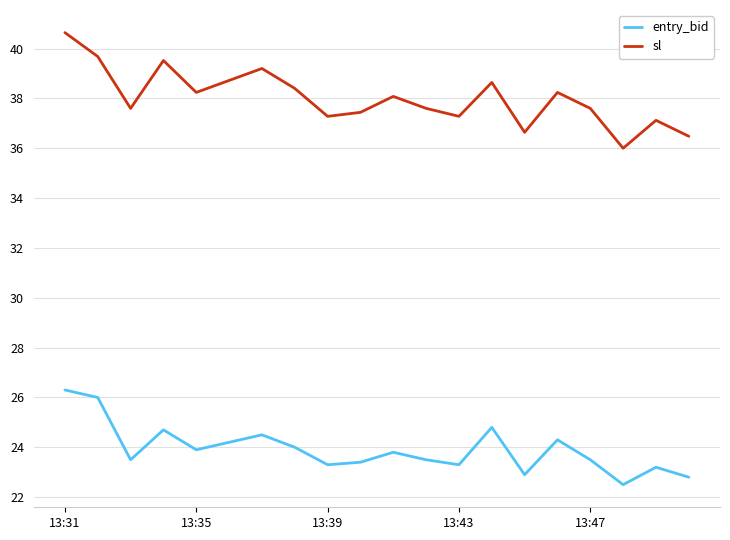

What is the difference between the maximum and minimum values in the entry_bid series?

3.8